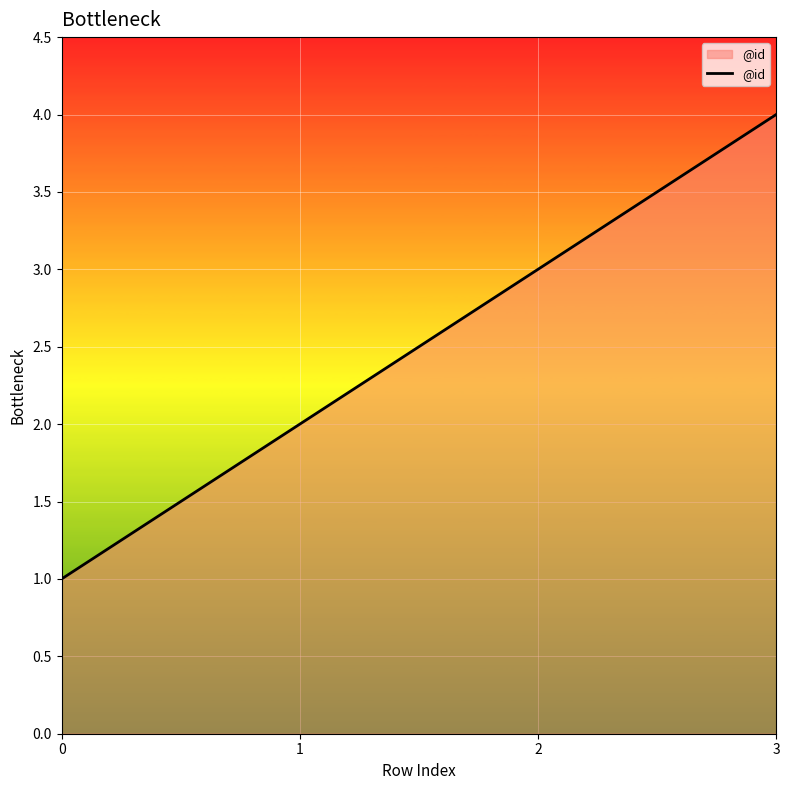

How many distinct data groups are displayed?

1